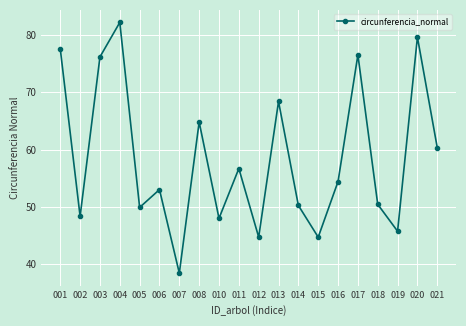

Is it true that the value at 006 is 53.0?

True